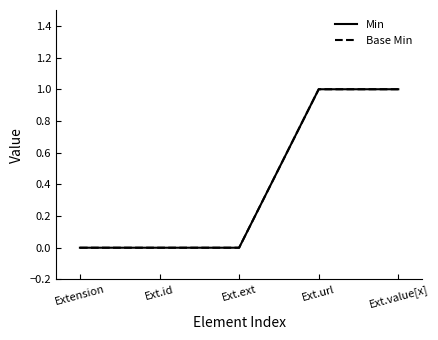

What is the maximum value shown in the chart?

1